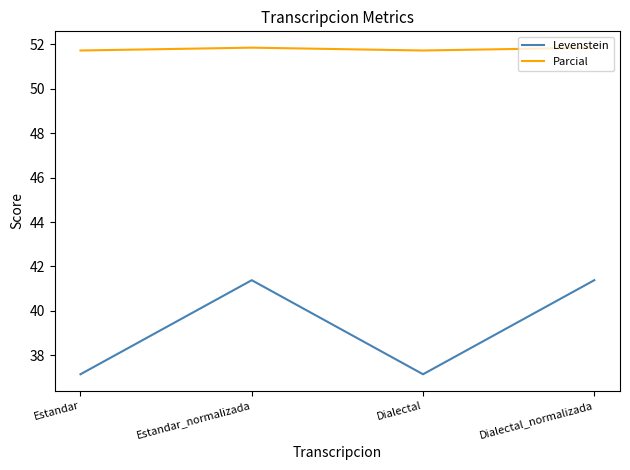

Where is the first local maximum for Levenstein?

Estandar_normalizada